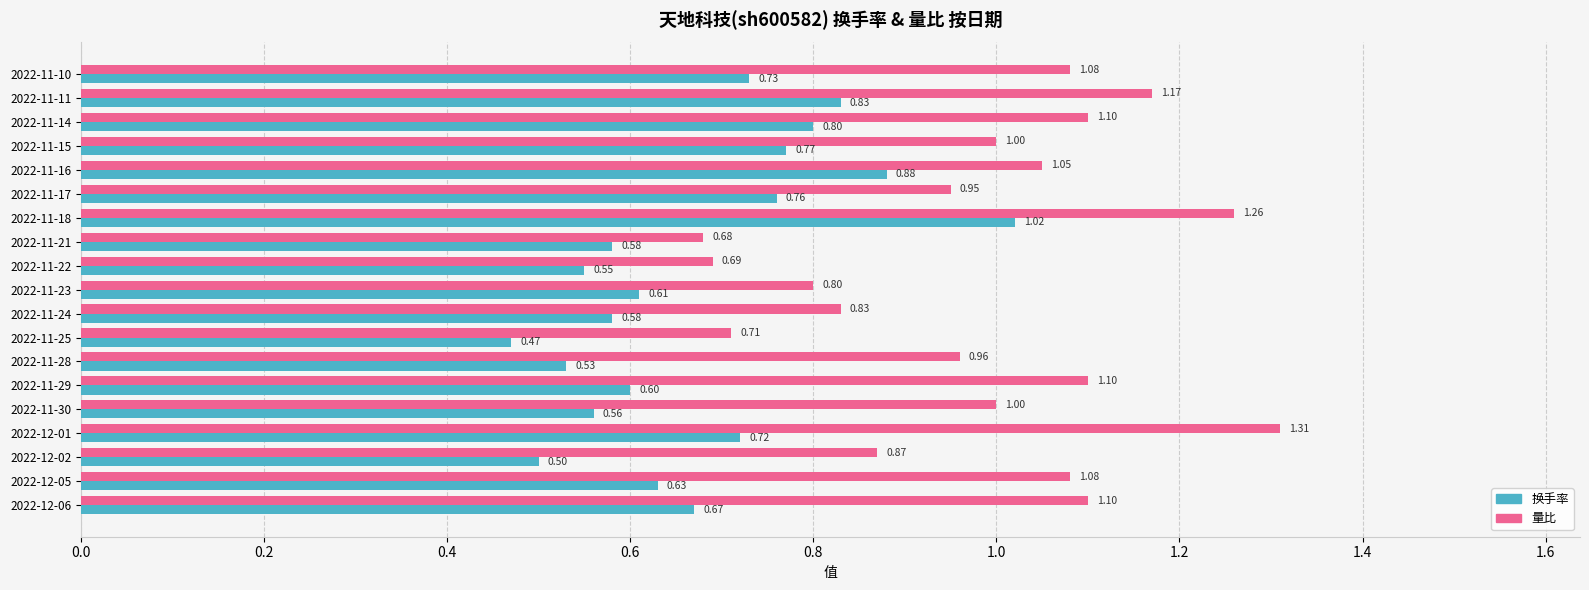

Which series changed the most between 2022-11-28 and 2022-12-02?

量比